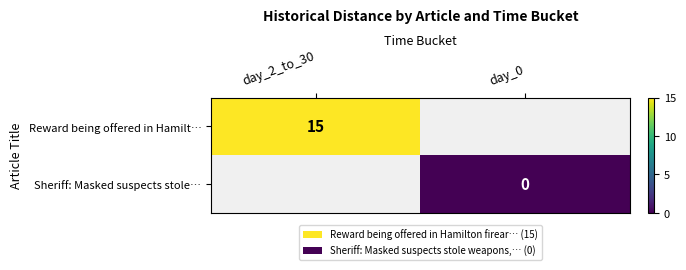

True or false: Reward being offered in Hamilt… has a value of 7 at day_2_to_30.

False